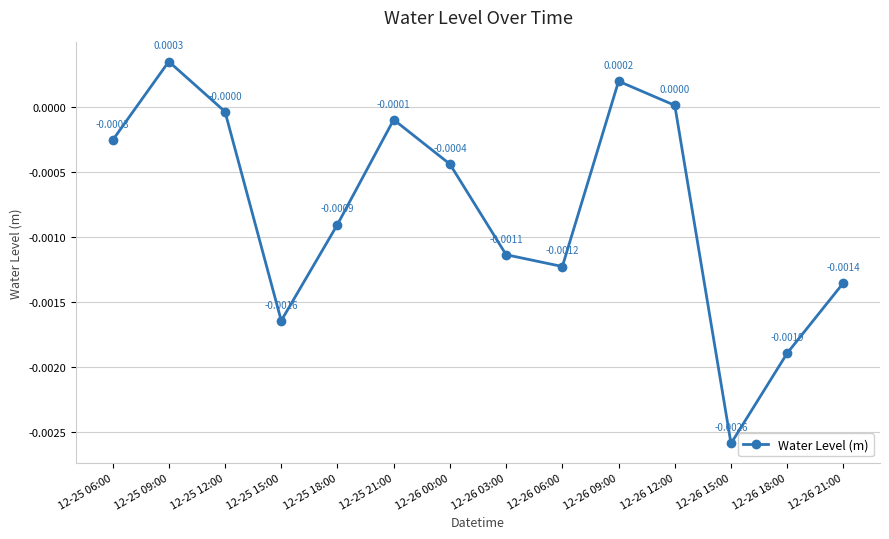

How many interior local peaks (higher than both neighbors) does the data have?

3